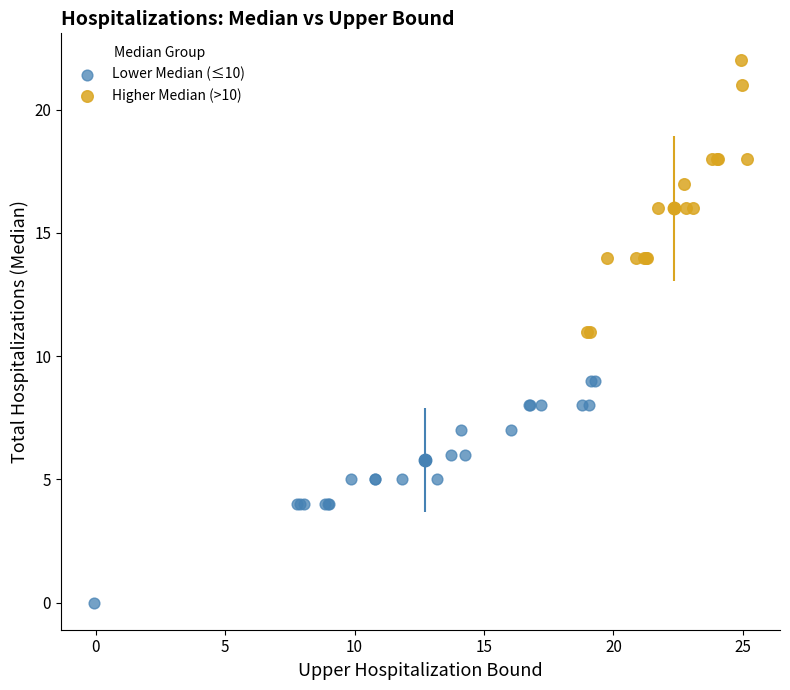

Which series reaches the minimum Y coordinate?

Lower Median (≤10)